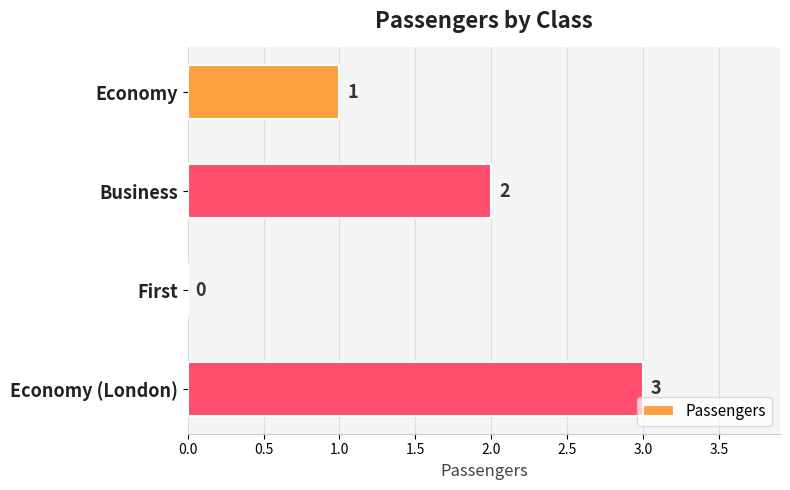

Which label corresponds to the largest value in the chart?

Economy (London)